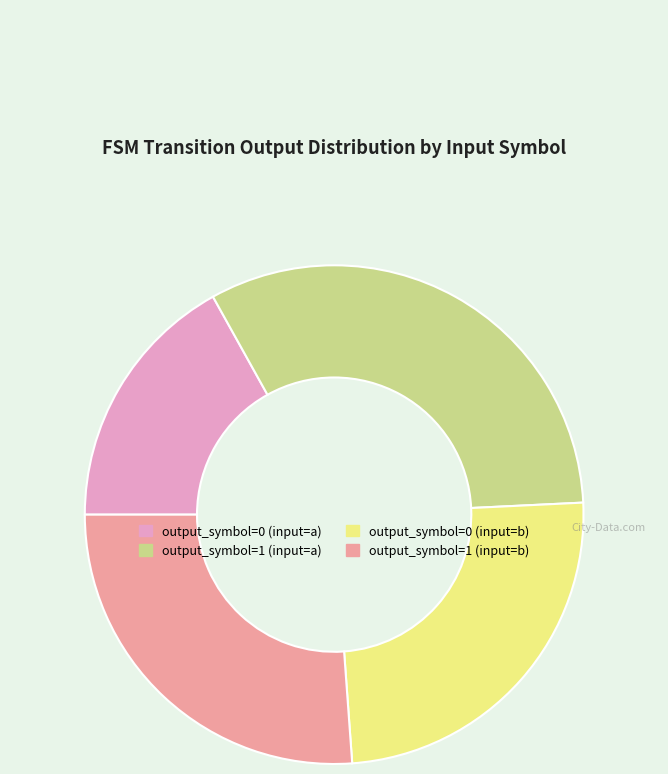

The output_symbol=1 (input=b) slice represents 39% of the pie. True or false?

False